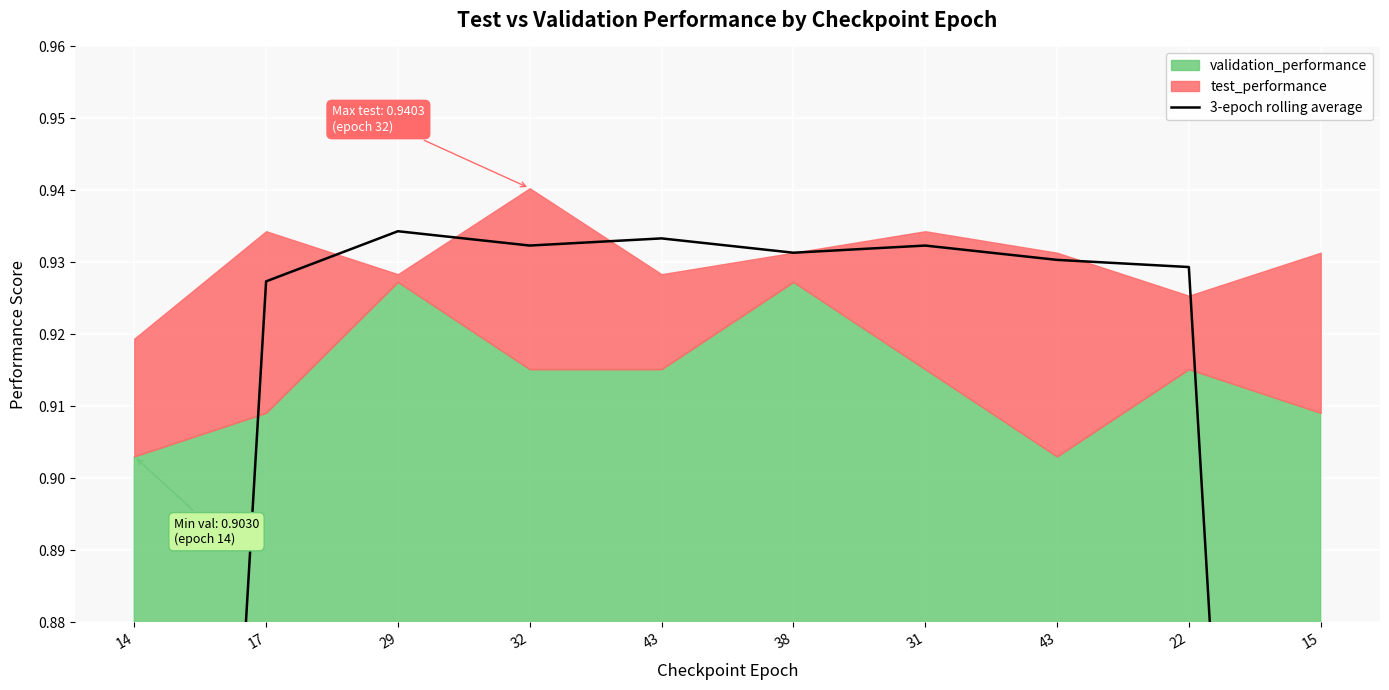

How many lines are shown in the chart?

1